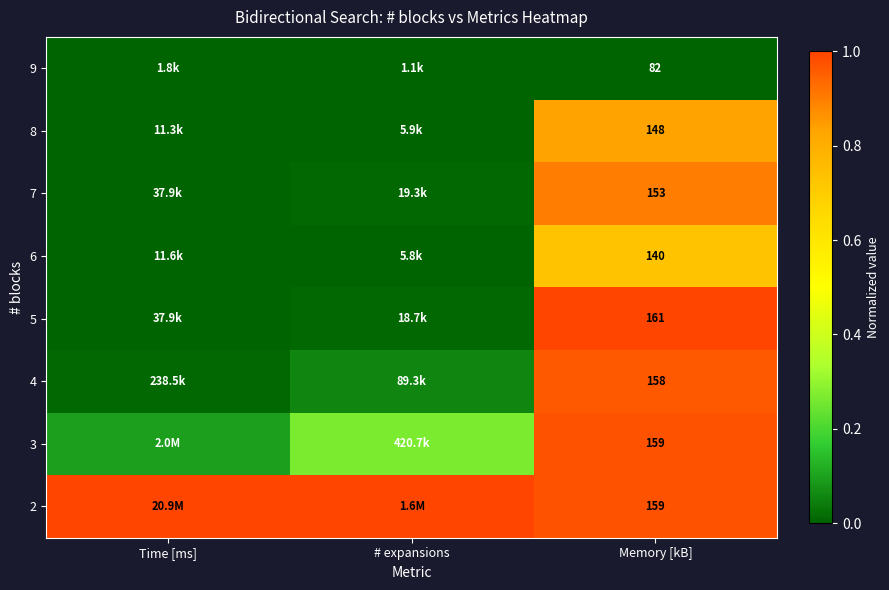

How many distinct data groups are displayed?

8